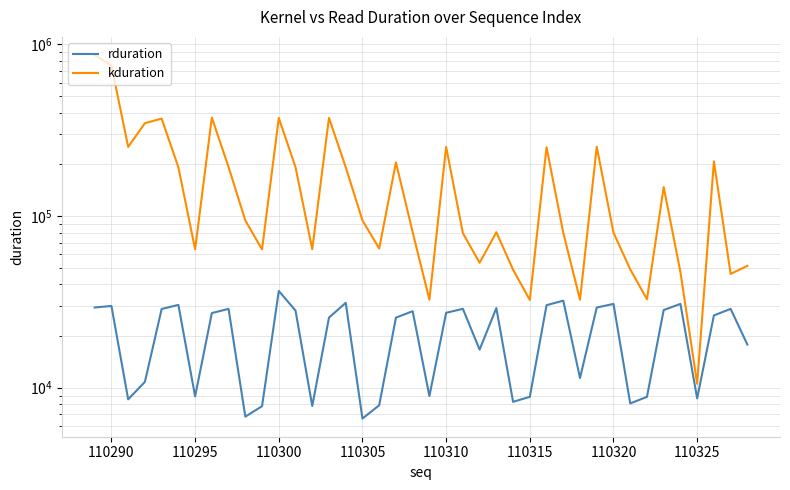

List the series in order of their peak value, highest first.

kduration, rduration